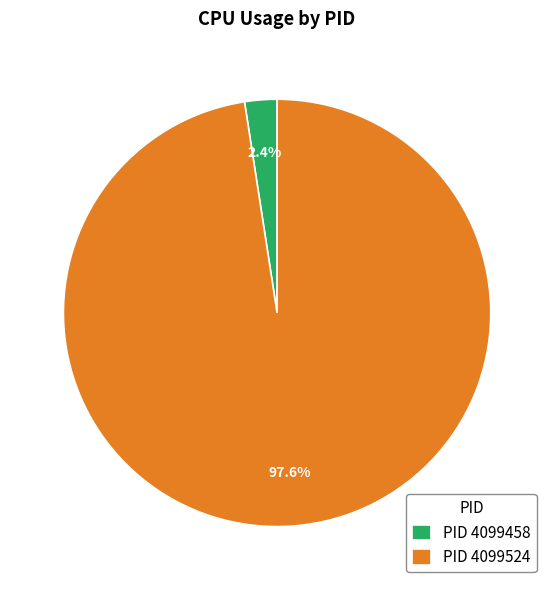

Rank the categories by value from highest to lowest.

PID 4099524, PID 4099458